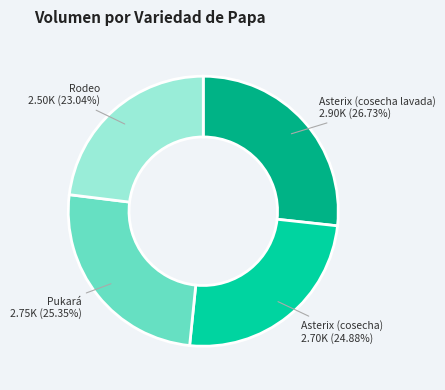

Is there any slice that represents more than half of the pie?

No